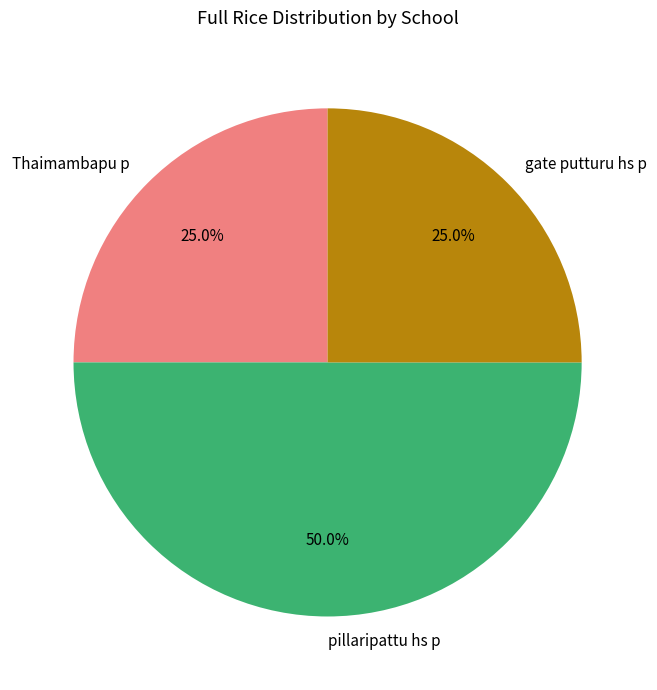

True or false: Thaimambapu p accounts for 25% of the total.

True